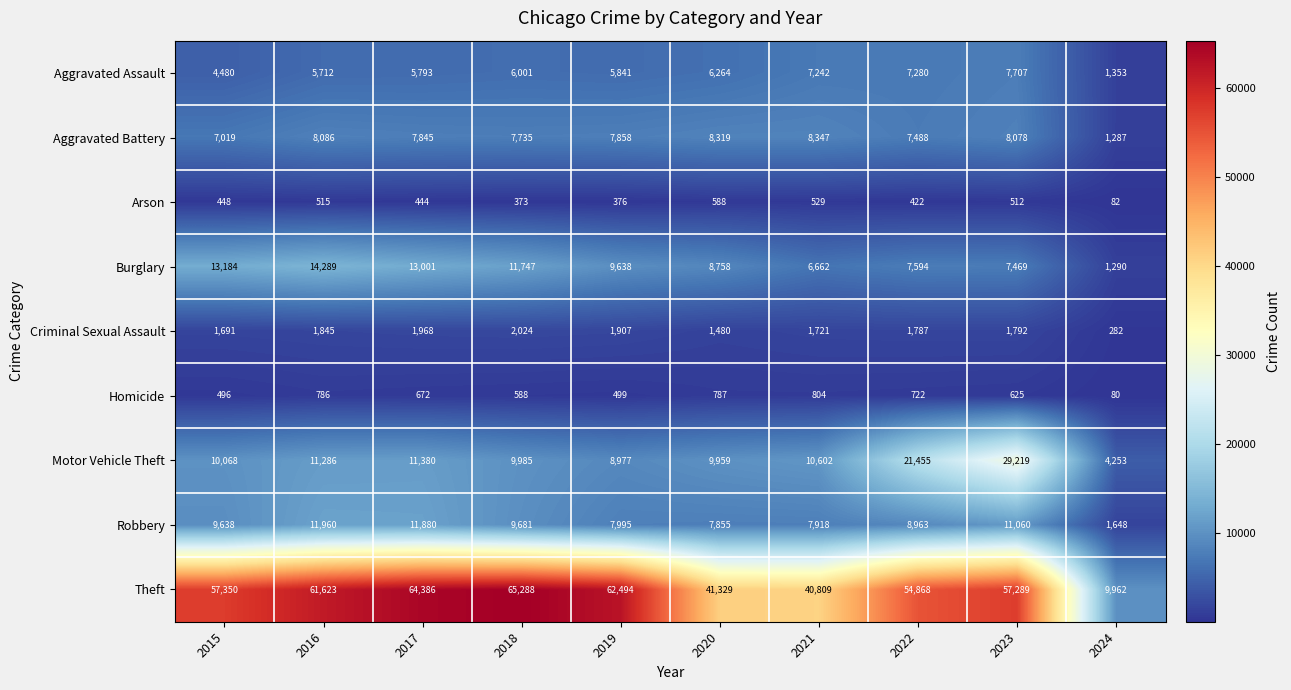

Which category has the highest value in the Burglary series?

2016